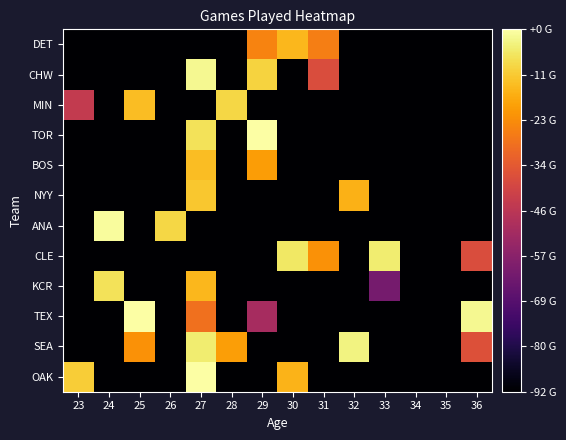

Reading left to right, extract all data points from this chart.

OAK: 23=151.0	24=70.0	25=70.0	26=70.0	27=162.0	28=70.0	29=70.0	30=146.5	31=70.0	32=70.0	33=70.0	34=70.0	35=70.0	36=70.0
SEA: 23=70.0	24=70.0	25=140.0	26=70.0	27=157.0	28=142.5	29=70.0	30=70.0	31=70.0	32=158.5	33=70.0	34=70.0	35=70.0	36=125.0
TEX: 23=70.0	24=70.0	25=162.0	26=70.0	27=133.0	28=70.0	29=111.0	30=70.0	31=70.0	32=70.0	33=70.0	34=70.0	35=70.0	36=160.0
KCR: 23=70.0	24=155.0	25=70.0	26=70.0	27=147.0	28=70.0	29=70.0	30=70.0	31=70.0	32=70.0	33=100.0	34=70.0	35=70.0	36=70.0
CLE: 23=70.0	24=70.0	25=70.0	26=70.0	27=70.0	28=70.0	29=70.0	30=156.0	31=140.0	32=70.0	33=157.0	34=70.0	35=70.0	36=124.0
ANA: 23=70.0	24=161.0	25=70.0	26=153.0	27=70.0	28=70.0	29=70.0	30=70.0	31=70.0	32=70.0	33=70.0	34=70.0	35=70.0	36=70.0
NYY: 23=70.0	24=70.0	25=70.0	26=70.0	27=150.0	28=70.0	29=70.0	30=70.0	31=70.0	32=146.0	33=70.0	34=70.0	35=70.0	36=70.0
BOS: 23=70.0	24=70.0	25=70.0	26=70.0	27=148.0	28=70.0	29=142.0	30=70.0	31=70.0	32=70.0	33=70.0	34=70.0	35=70.0	36=70.0
TOR: 23=70.0	24=70.0	25=70.0	26=70.0	27=155.0	28=70.0	29=162.0	30=70.0	31=70.0	32=70.0	33=70.0	34=70.0	35=70.0	36=70.0
MIN: 23=118.0	24=70.0	25=148.0	26=70.0	27=70.0	28=153.0	29=70.0	30=70.0	31=70.0	32=70.0	33=70.0	34=70.0	35=70.0	36=70.0
CHW: 23=70.0	24=70.0	25=70.0	26=70.0	27=160.0	28=70.0	29=152.0	30=70.0	31=124.0	32=70.0	33=70.0	34=70.0	35=70.0	36=70.0
DET: 23=70.0	24=70.0	25=70.0	26=70.0	27=70.0	28=70.0	29=137.0	30=147.0	31=136.0	32=70.0	33=70.0	34=70.0	35=70.0	36=70.0